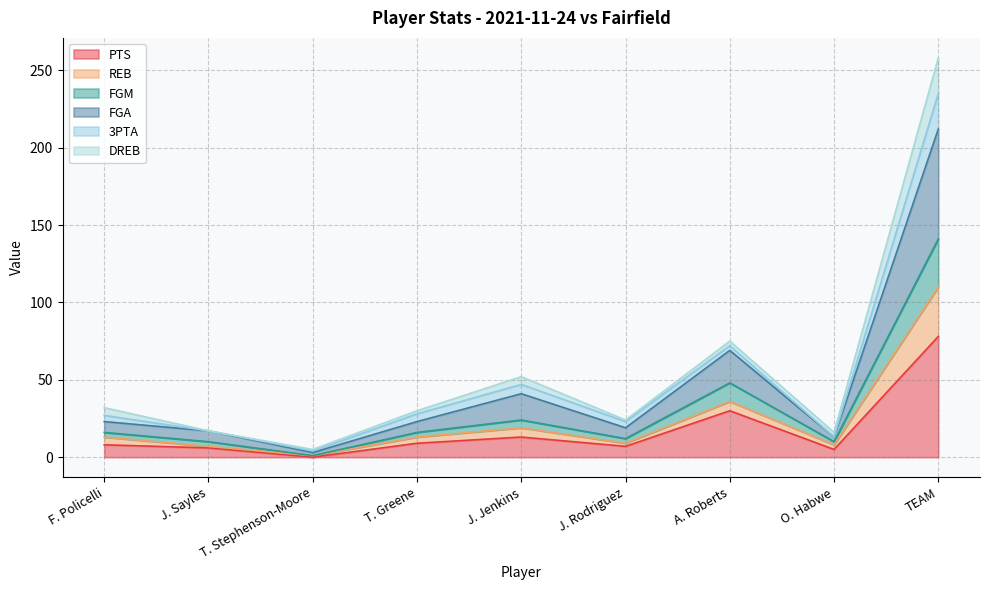

Is it true that FGM equals 24 at J. Jenkins?

True